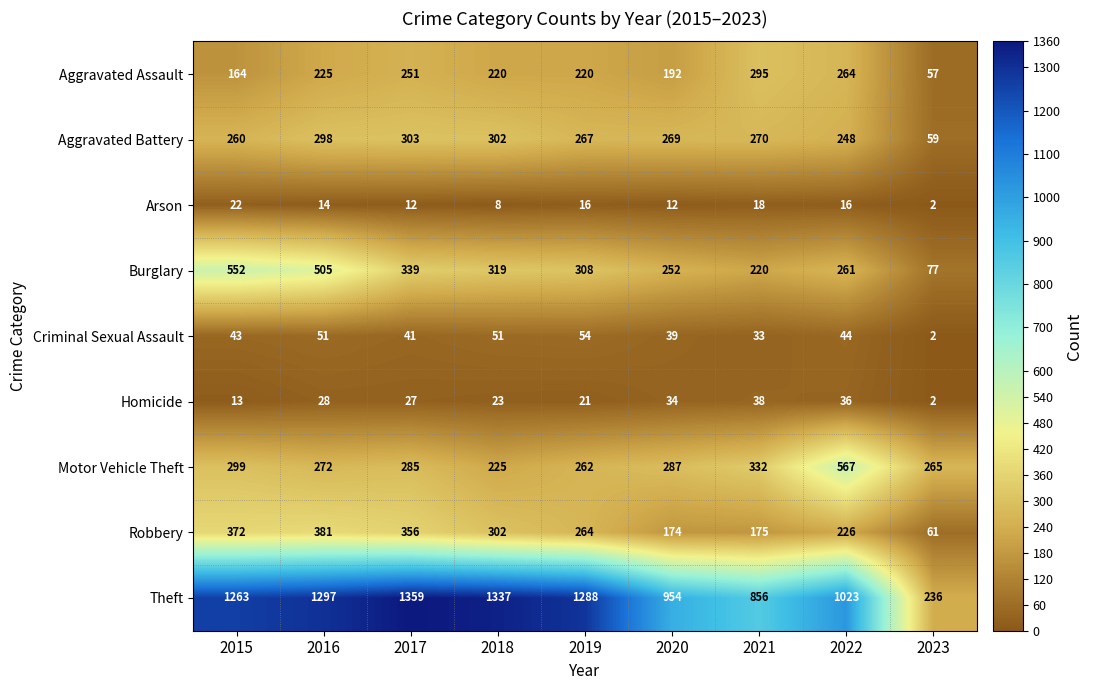

Which series has the largest total across all categories?

Theft